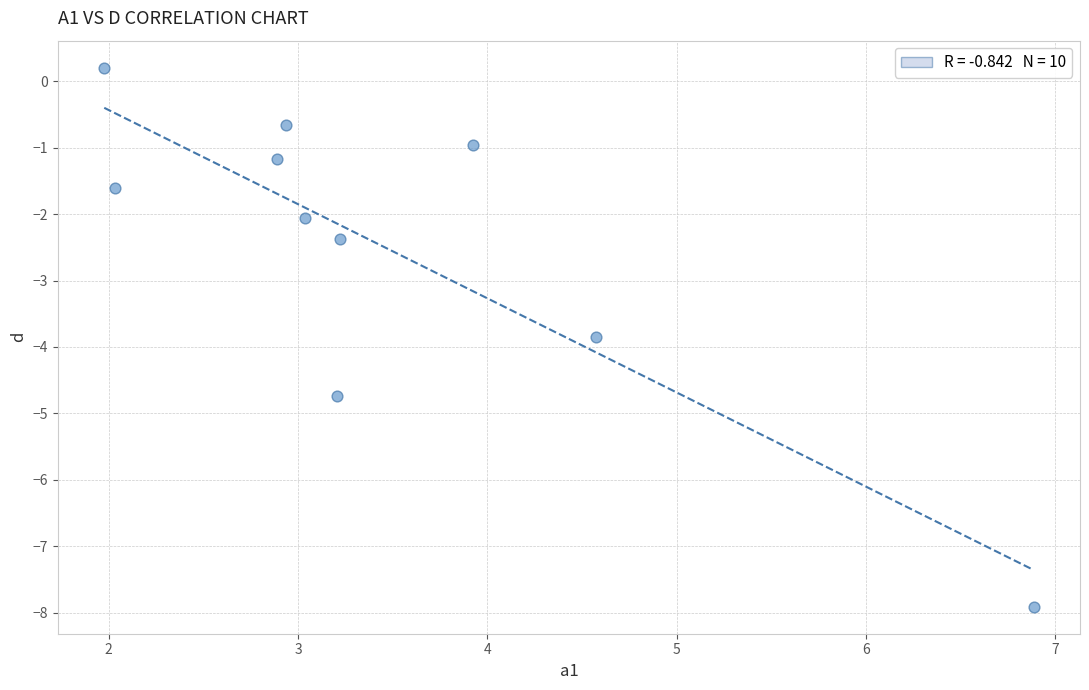

What Y value in the scatter plot is closest to -3?

-2.4